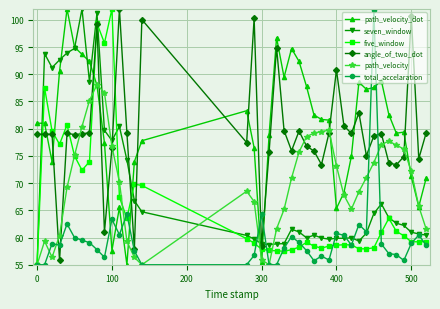

True or false: path_velocity_dot has more than 1 points higher than both neighbors.

True